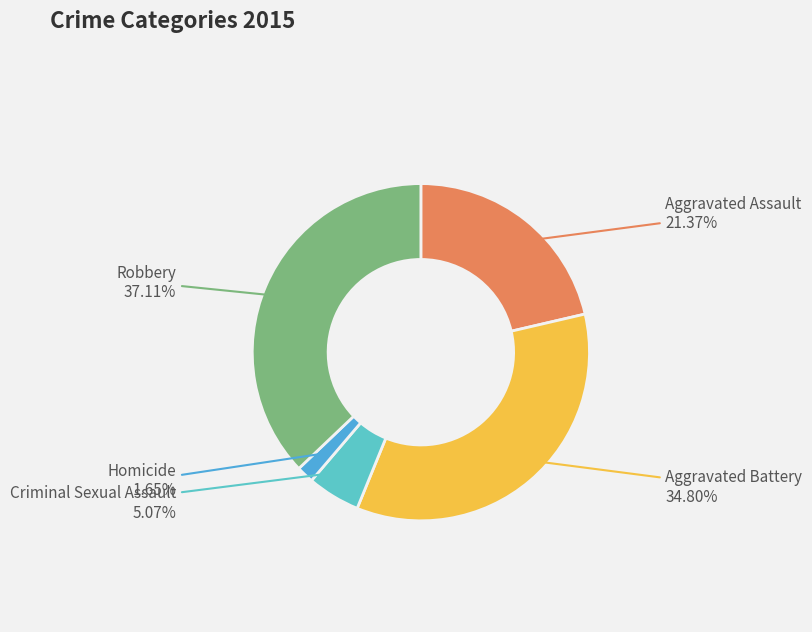

To the nearest percent, what is the difference between the largest and smallest slice percentages?

35%